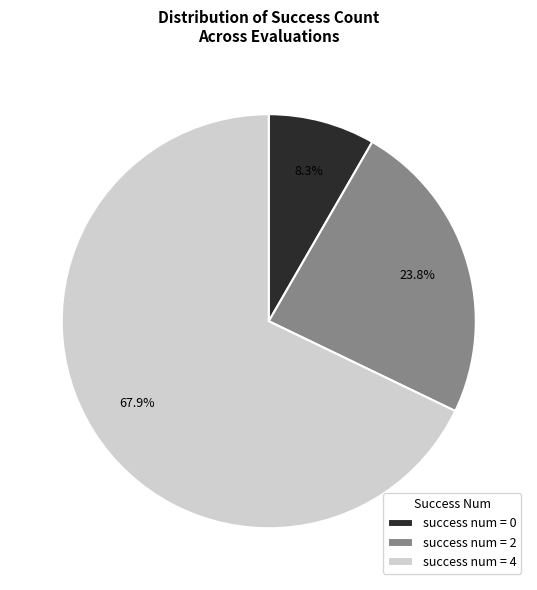

What is the ratio of the value at success num = 2 to the value at success num = 4?

0.4